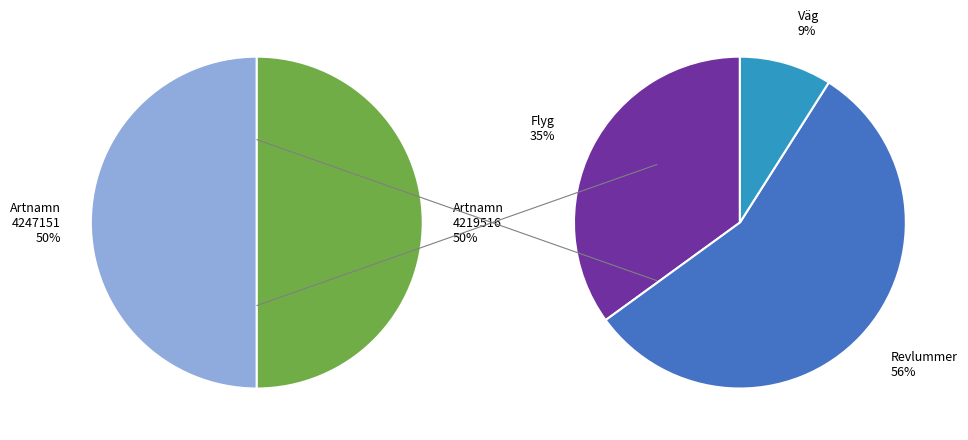

To the nearest percent, what portion does 4219516 represent?

50%